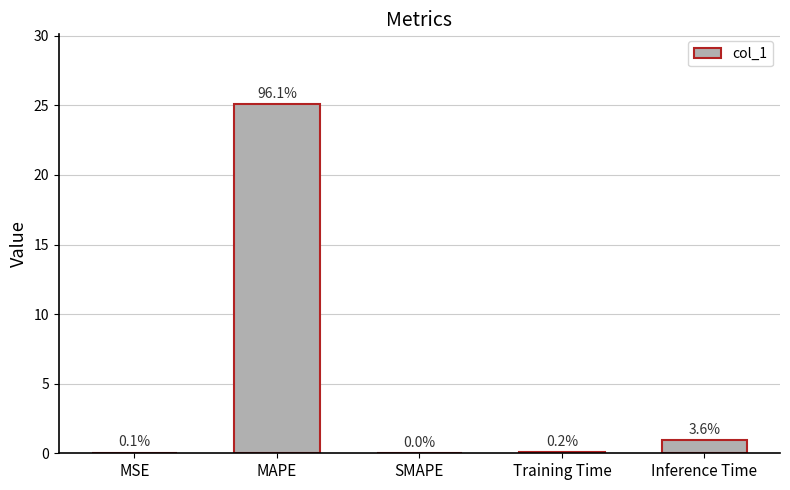

What is the difference between the maximum and minimum values?

25.1